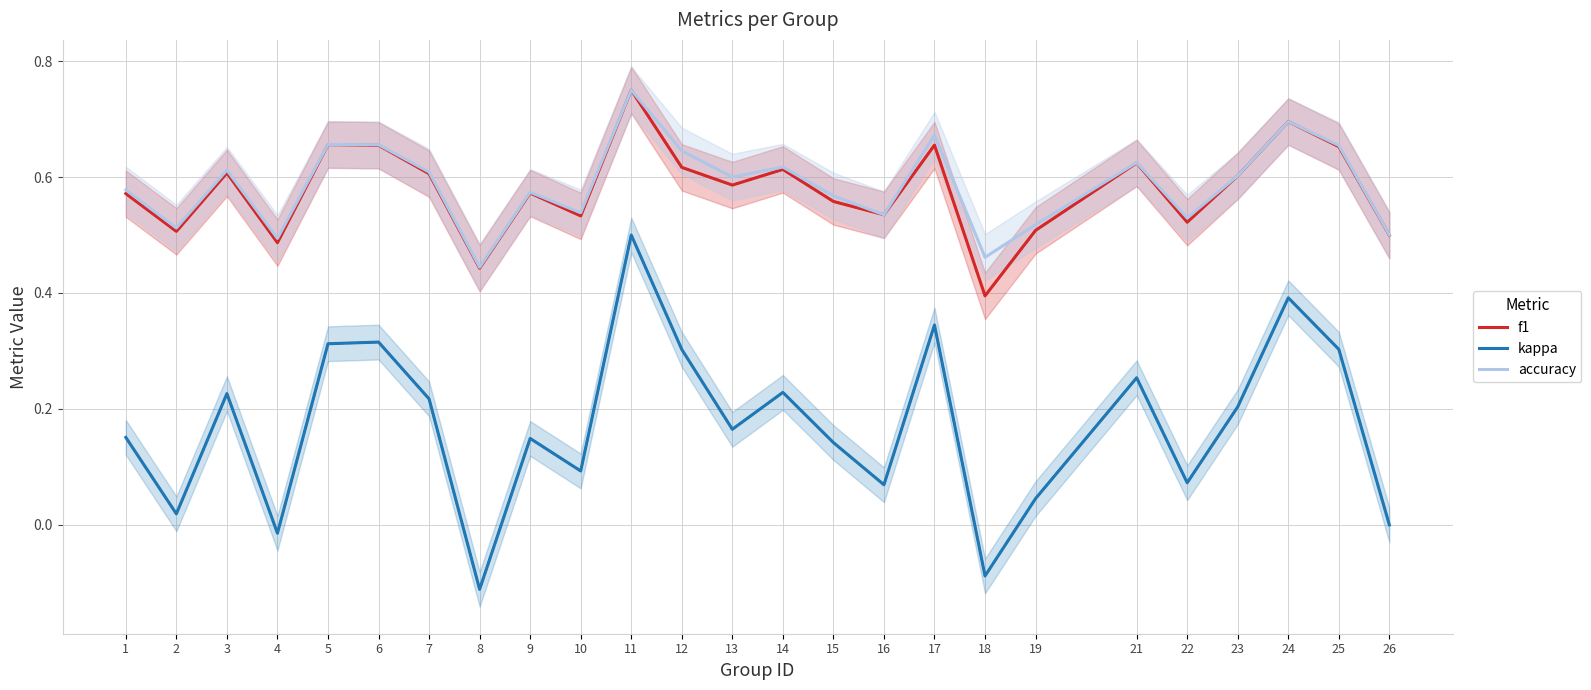

What is the spread (max minus min) of values at 26?

0.5